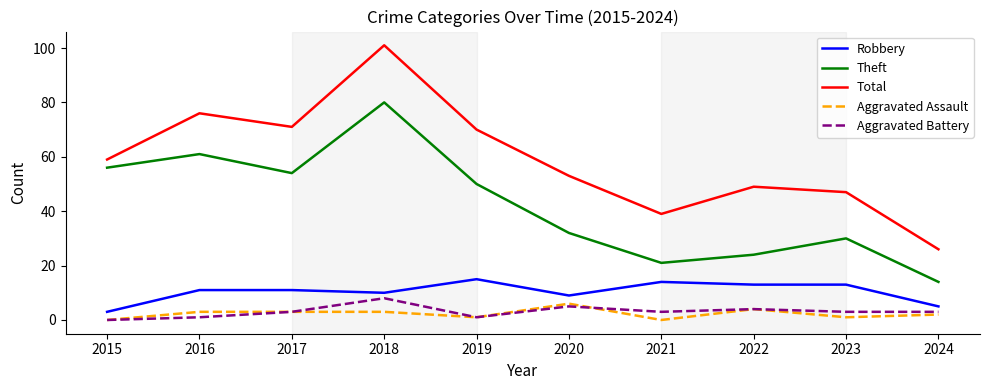

How many lines are shown in the chart?

5